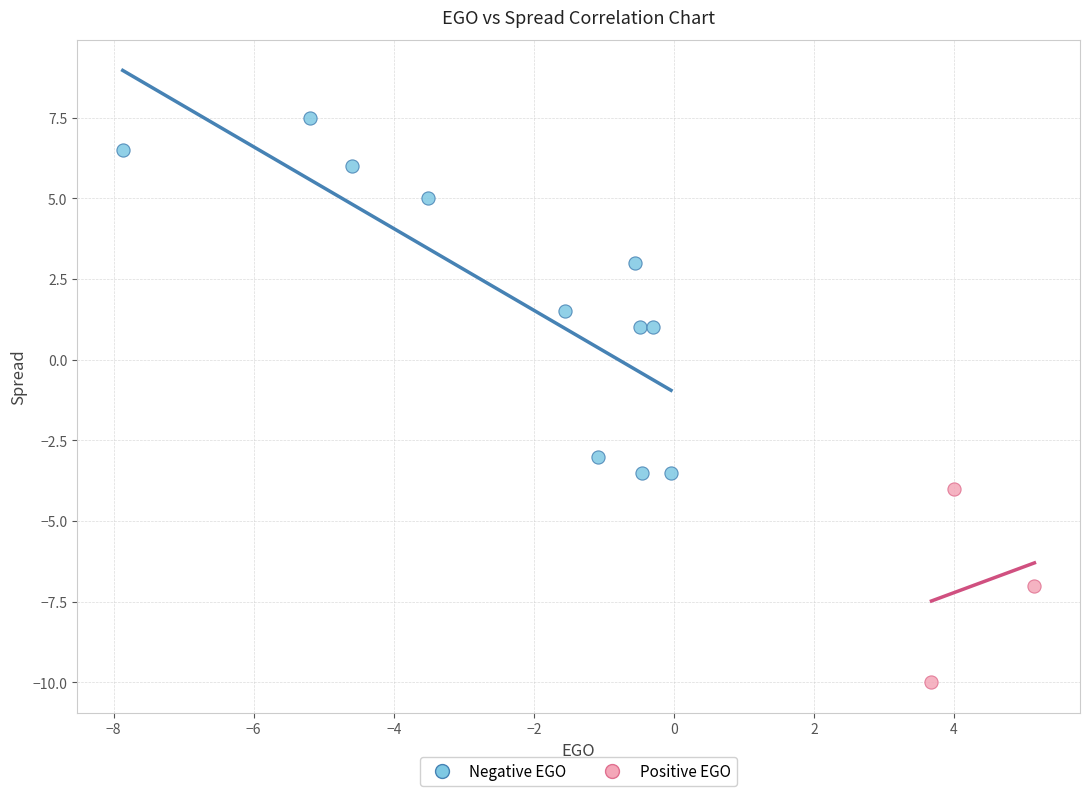

Which series reaches the maximum Y coordinate?

Negative EGO